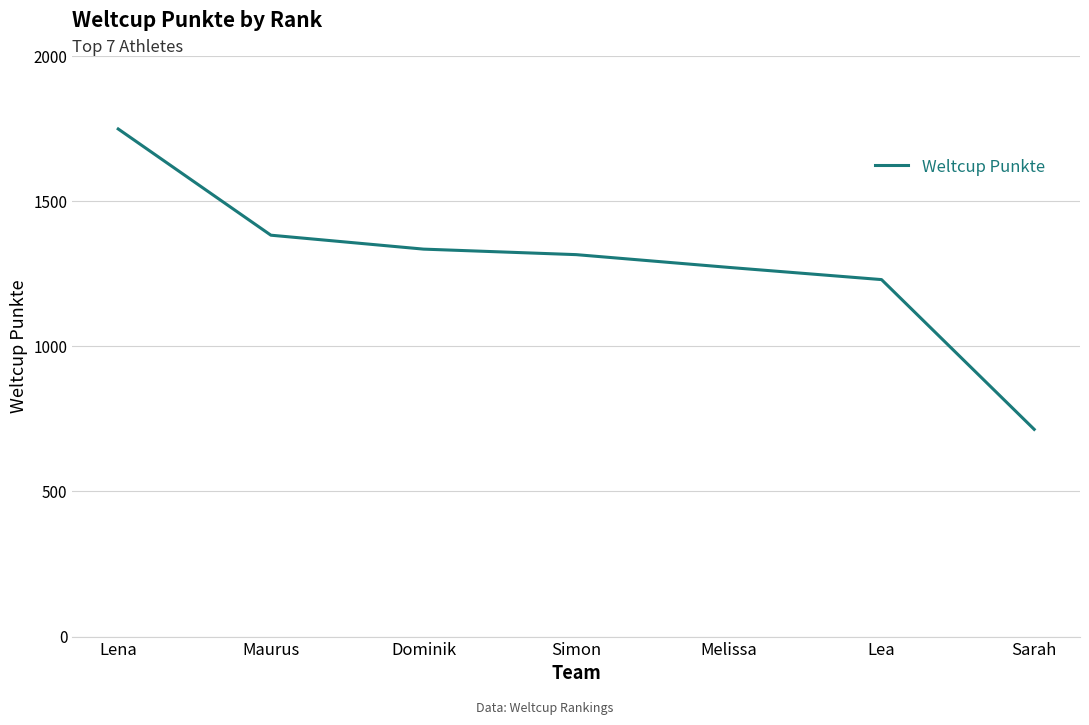

Is it true that the value at Lea is 1230?

True